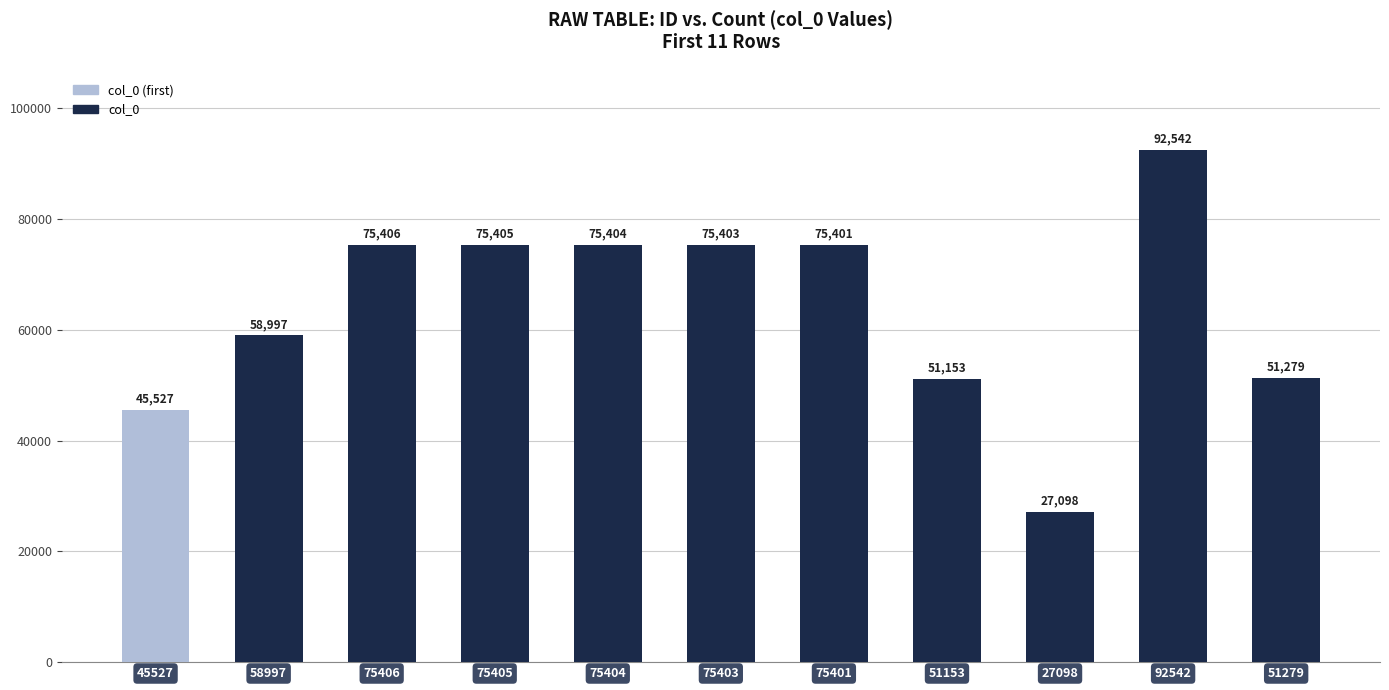

Reading left to right, list all the values displayed in this chart.

45527=45527	58997=58997	75406=75406	75405=75405	75404=75404	75403=75403	75401=75401	51153=51153	27098=27098	92542=92542	51279=51279